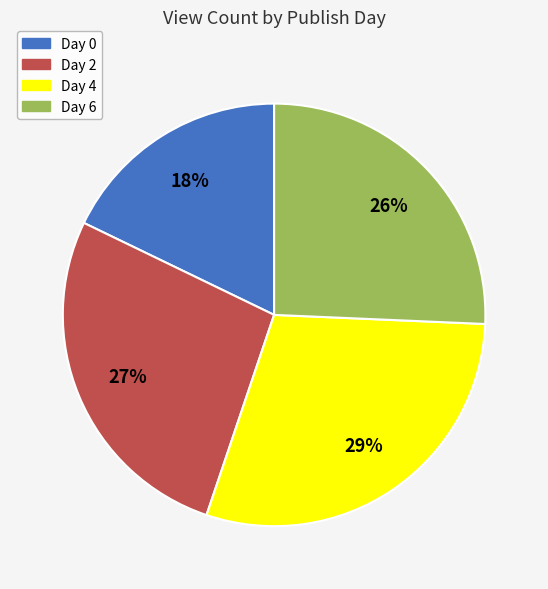

What is the largest slice in the pie chart?

Day 4